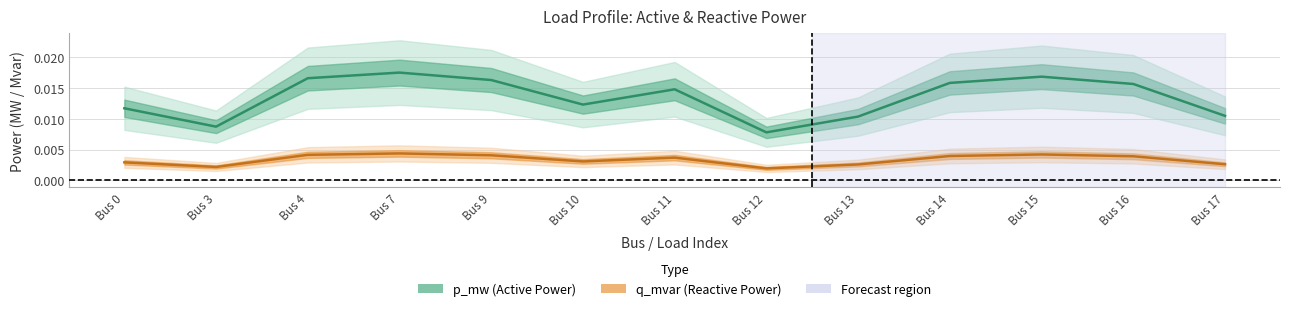

At how many categories does at least one series exceed 0?

13